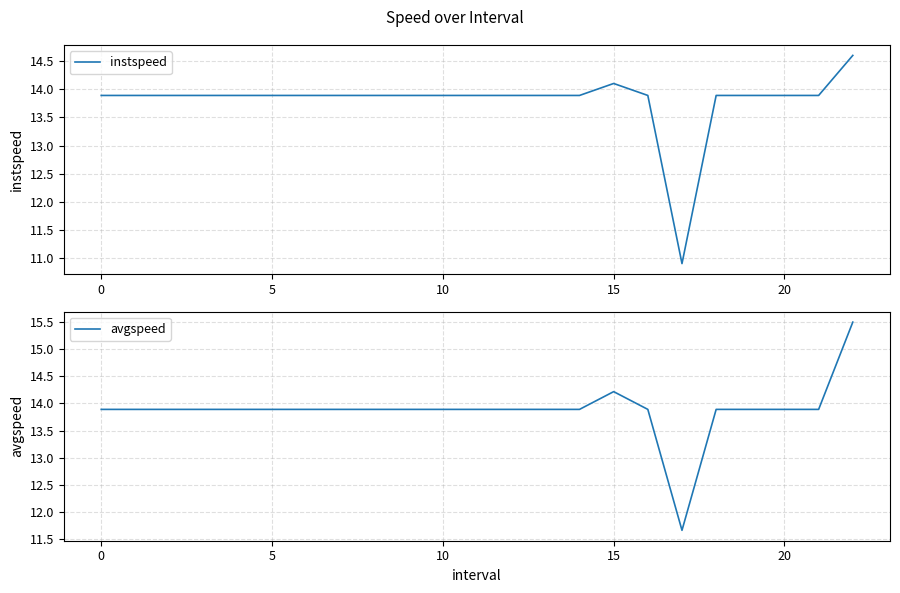

What are all the series names shown in the legend?

instspeed, avgspeed